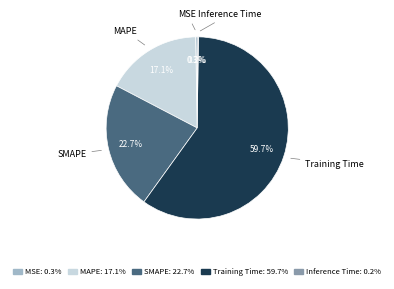

To the nearest percent, what portion does MAPE represent?

17%